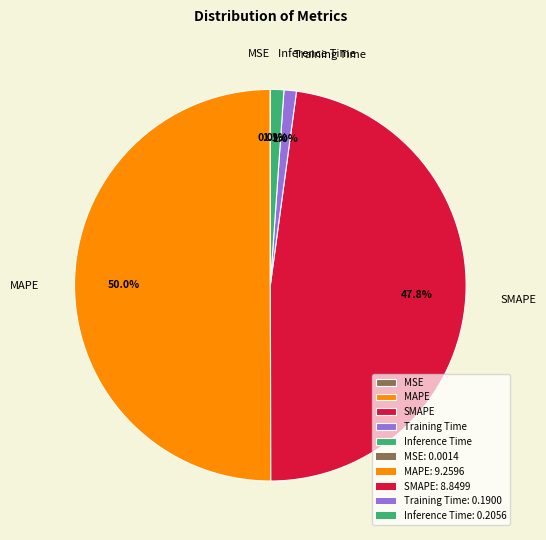

How much of the chart is everything except Training Time?

99.0%